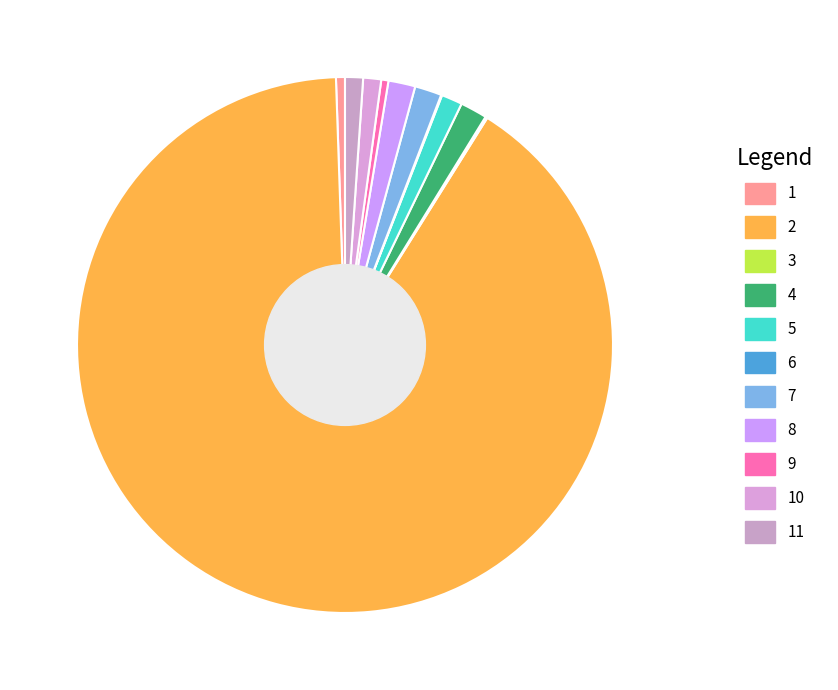

To the nearest percent, what is the average slice percentage?

9%